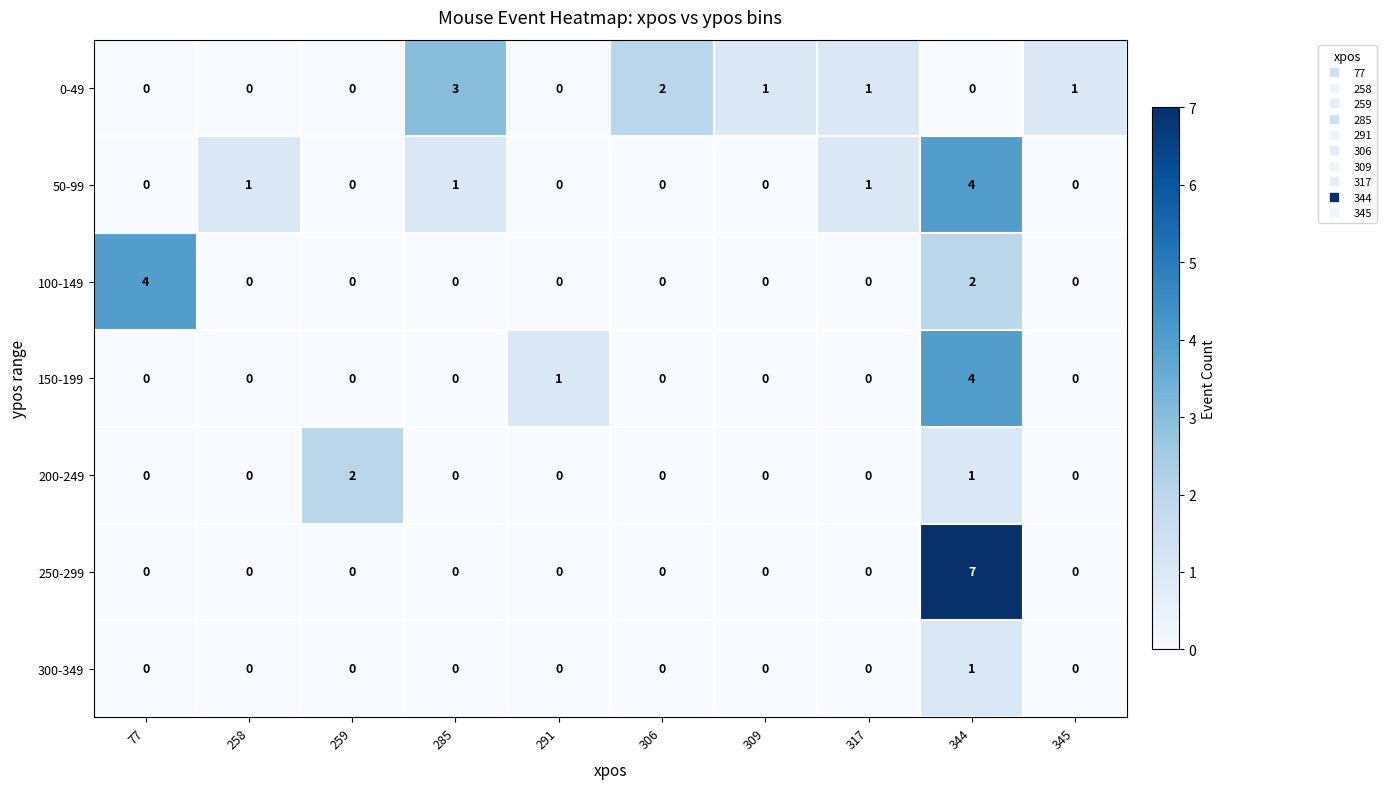

What is the greatest value displayed?

7